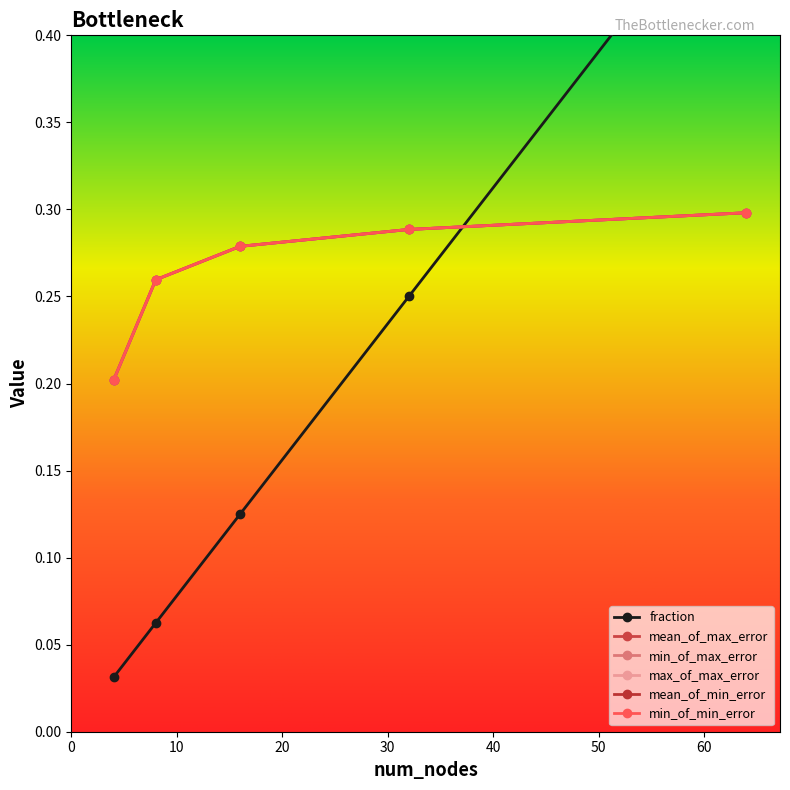

Reading left to right, extract all data points from this chart.

fraction: 4=0.0	8=0.1	16=0.1	32=0.2	64=0.5
mean_of_max_error: 4=0.2	8=0.3	16=0.3	32=0.3	64=0.3
min_of_max_error: 4=0.2	8=0.3	16=0.3	32=0.3	64=0.3
max_of_max_error: 4=0.2	8=0.3	16=0.3	32=0.3	64=0.3
mean_of_min_error: 4=0.2	8=0.3	16=0.3	32=0.3	64=0.3
min_of_min_error: 4=0.2	8=0.3	16=0.3	32=0.3	64=0.3